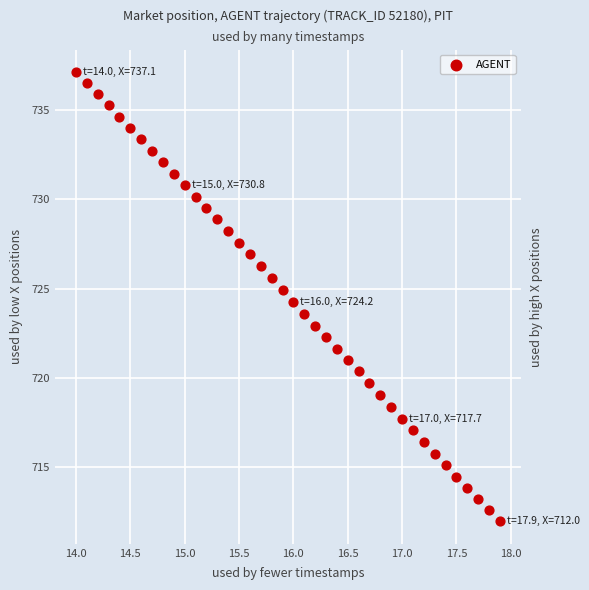

What is the range of Y values (max minus min)?

25.2